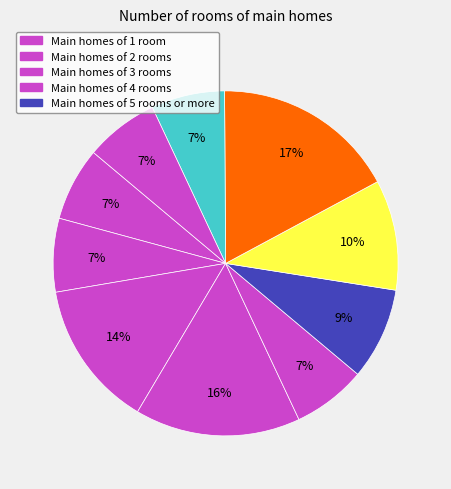

How many slices are in this pie chart?

10